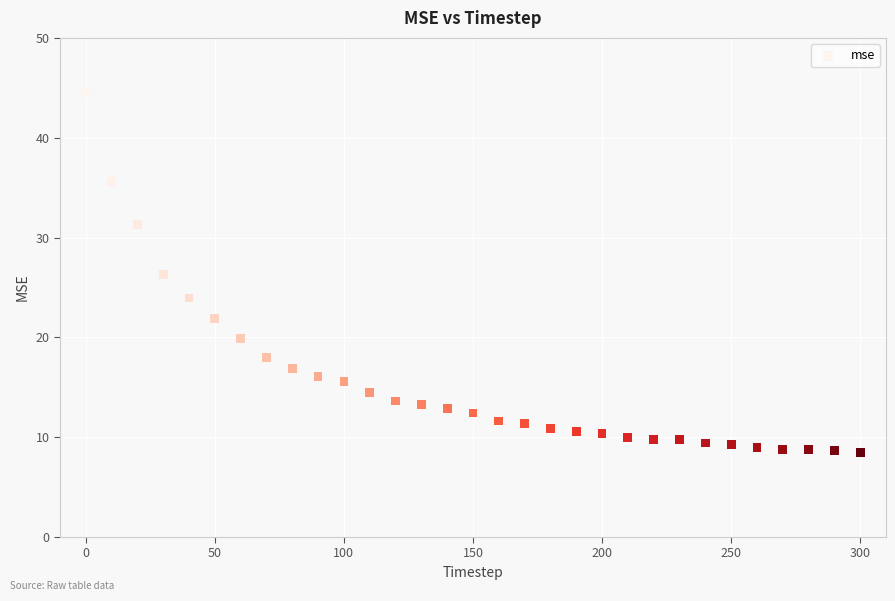

What is the range of X values (max minus min)?

300.0